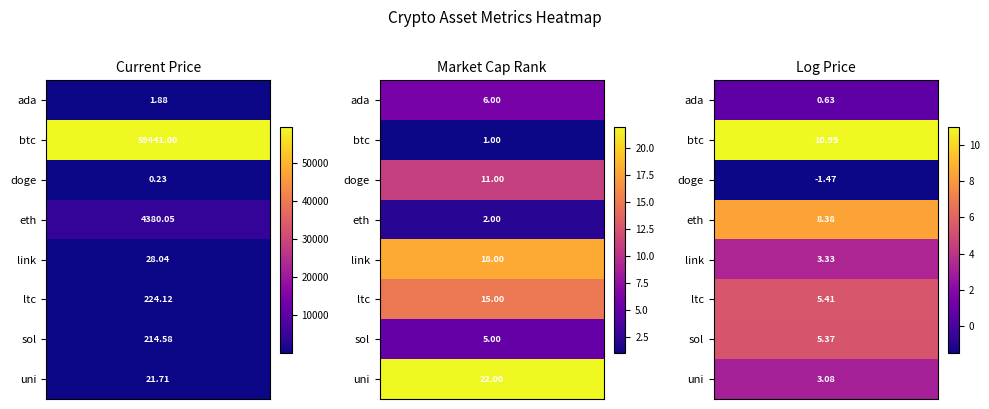

Reading right to left, list all the values displayed in this chart.

current_price: 21.7	214.6	224.1	28.0	4380.1	0.2	59441.0	1.9
market_cap_rank: 22.0	5.0	15.0	18.0	2.0	11.0	1.0	6.0
current_price_log: 3.1	5.4	5.4	3.3	8.4	-1.5	11.0	0.6